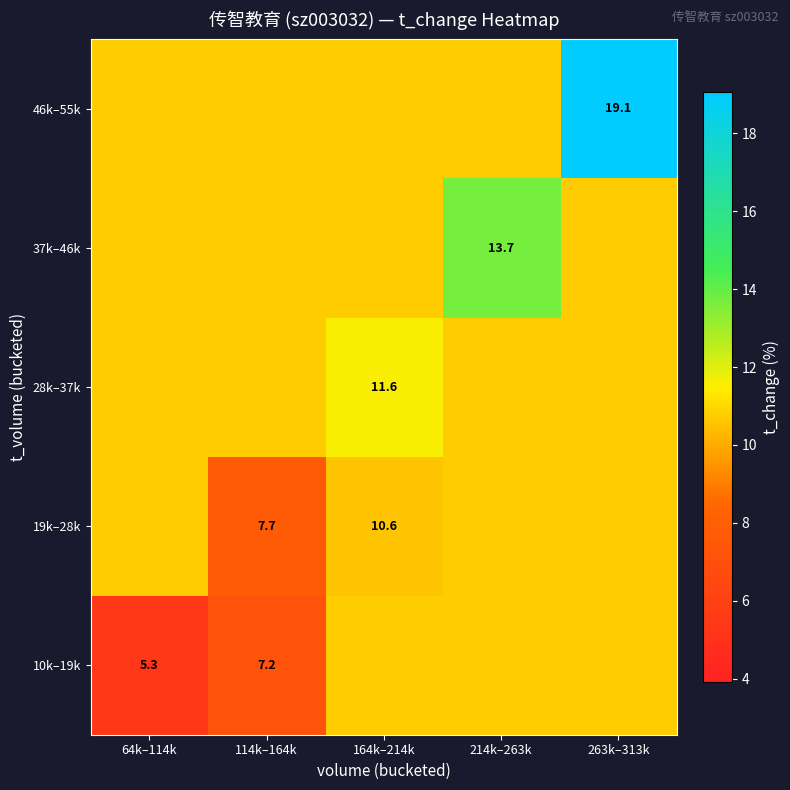

What is the maximum value for 37k–46k?

13.7